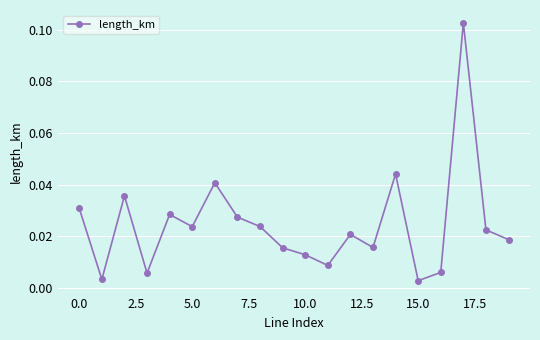

How many interior local valleys (lower than both neighbors) does the data have?

6